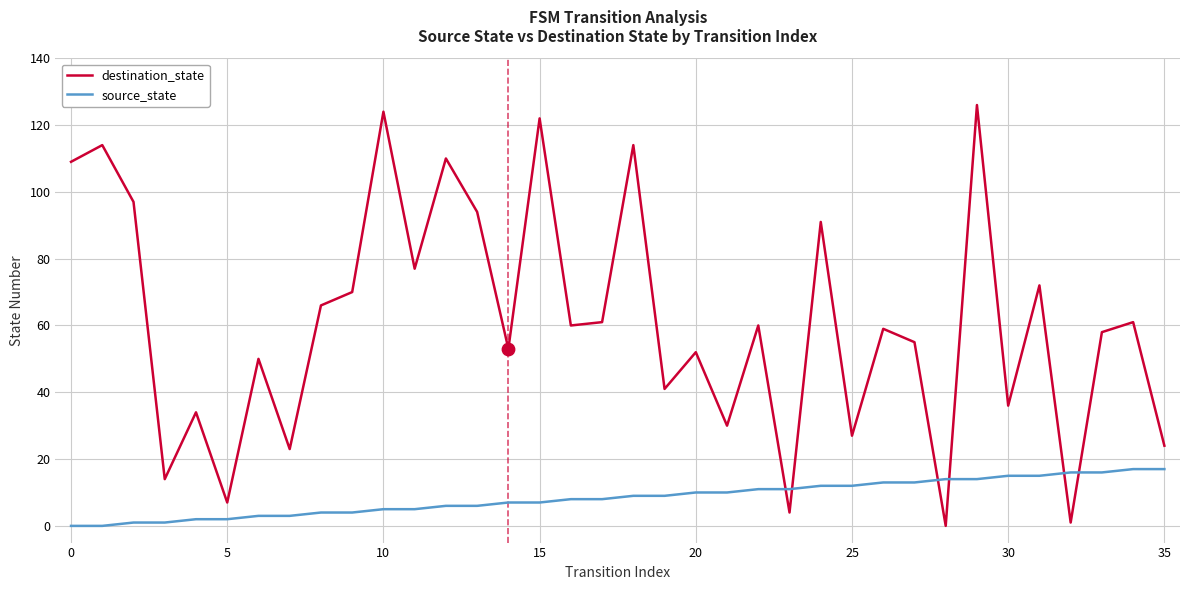

Which series has the largest range (max minus min)?

destination_state